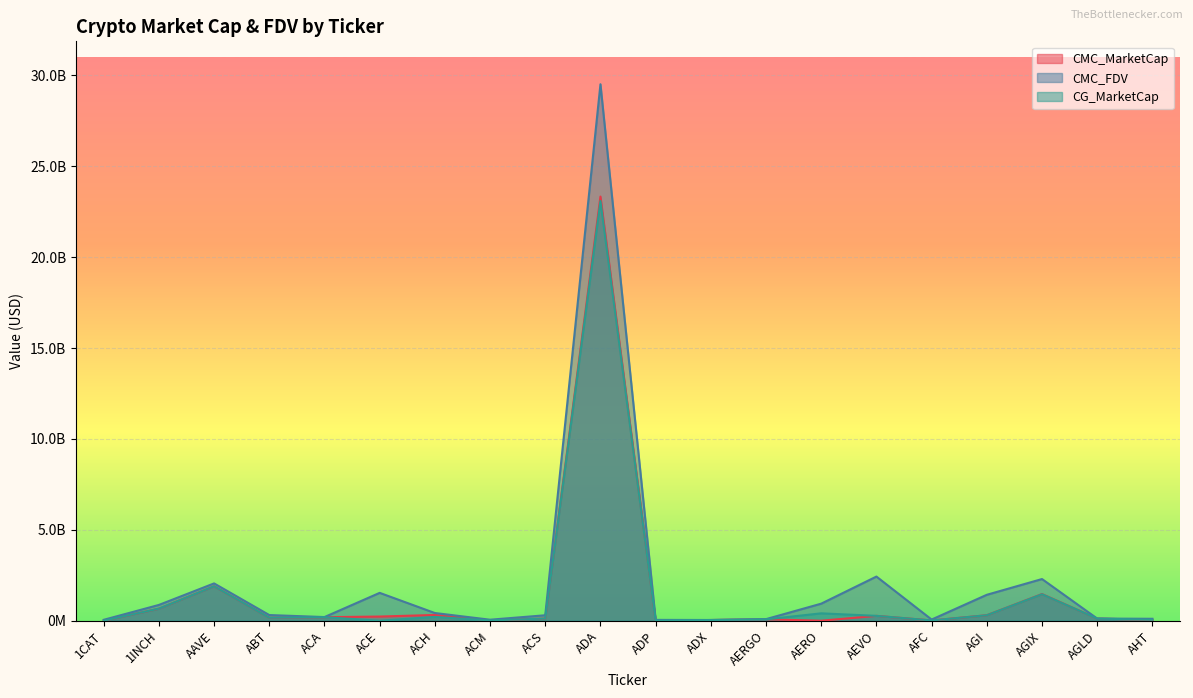

Does the chart display data point markers on the line(s)?

No